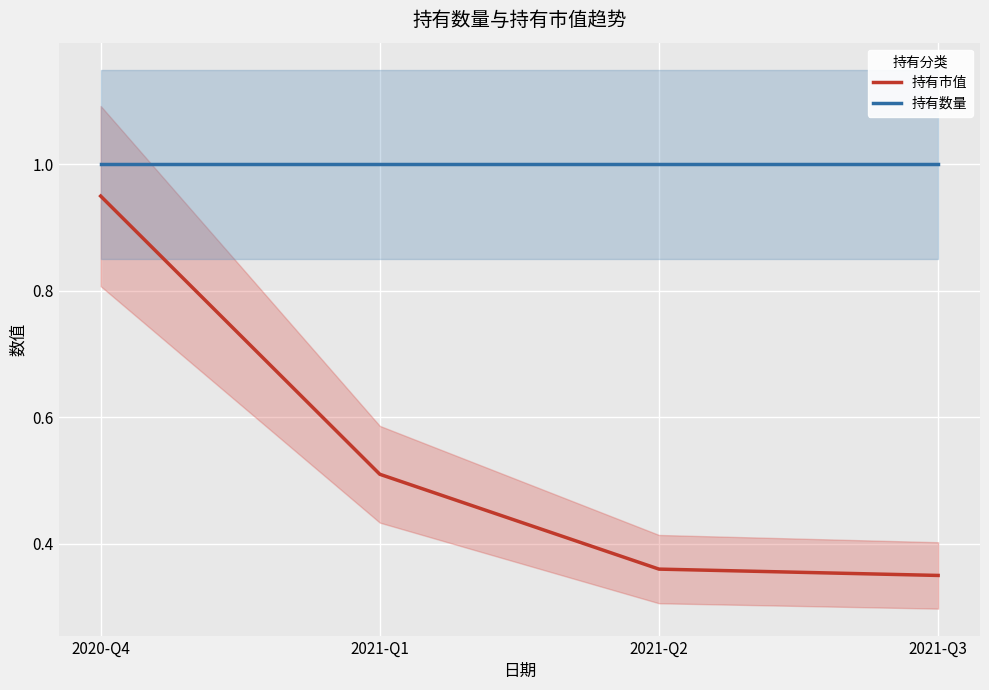

The 持有数量 series shows 1.7 at 2020-Q4. True or false?

False